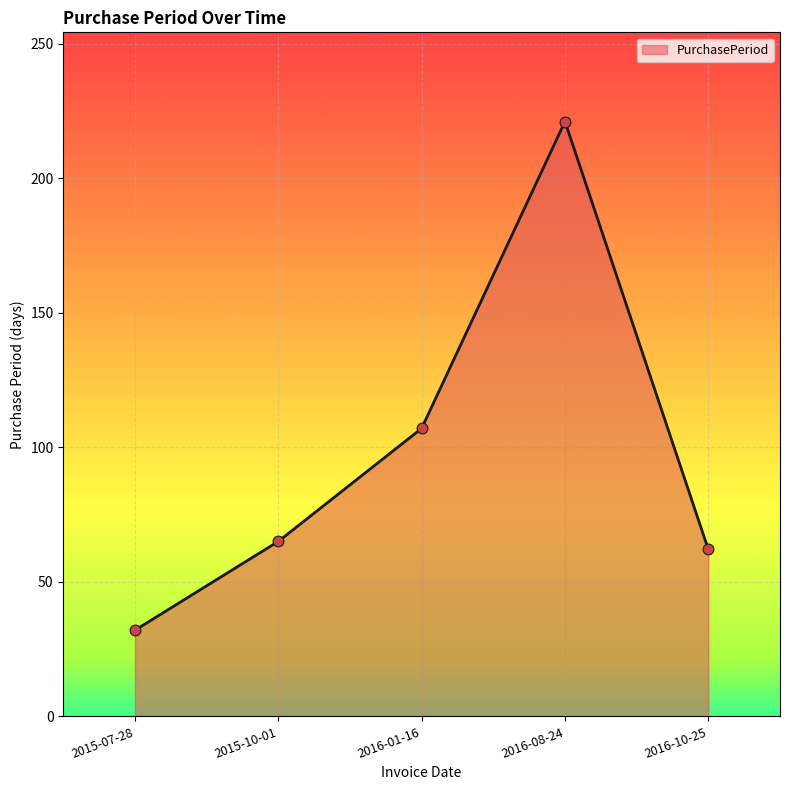

Approximately how many times larger is the value at 2015-07-28 compared to 2016-08-24?

0.1